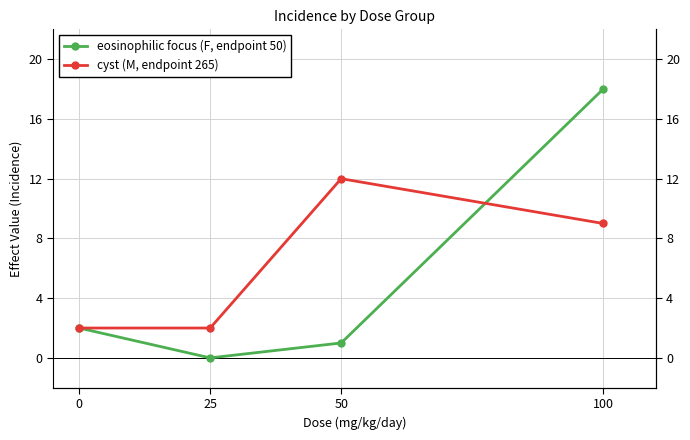

Where is cyst (M, endpoint 265) nearest to the value 7?

100